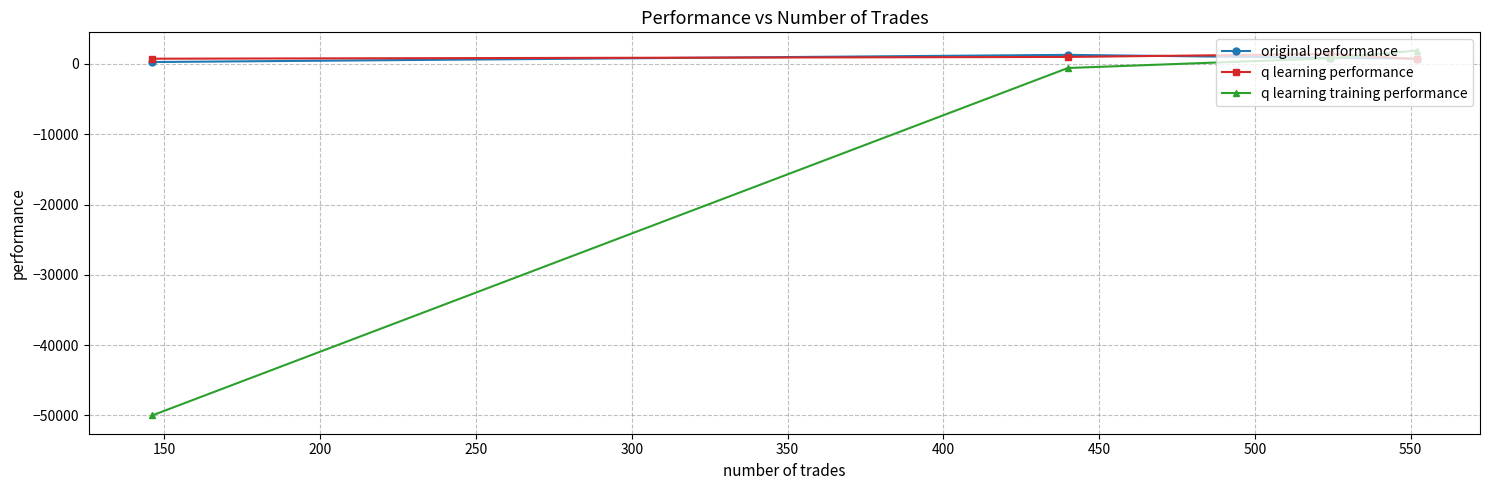

Which series has the largest range (max minus min)?

q learning training performance